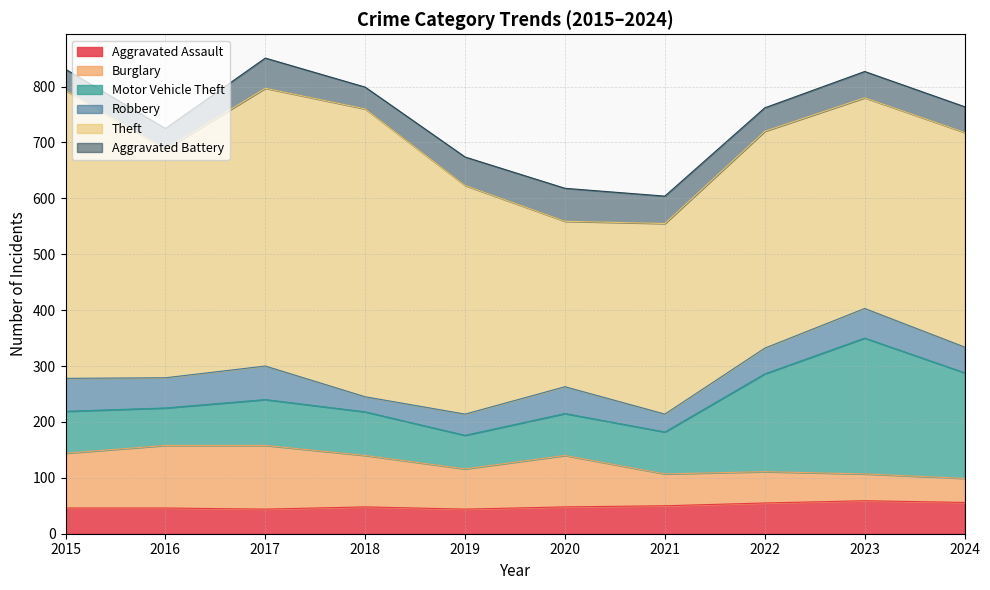

Between 2019 and 2020, which is larger?

2020